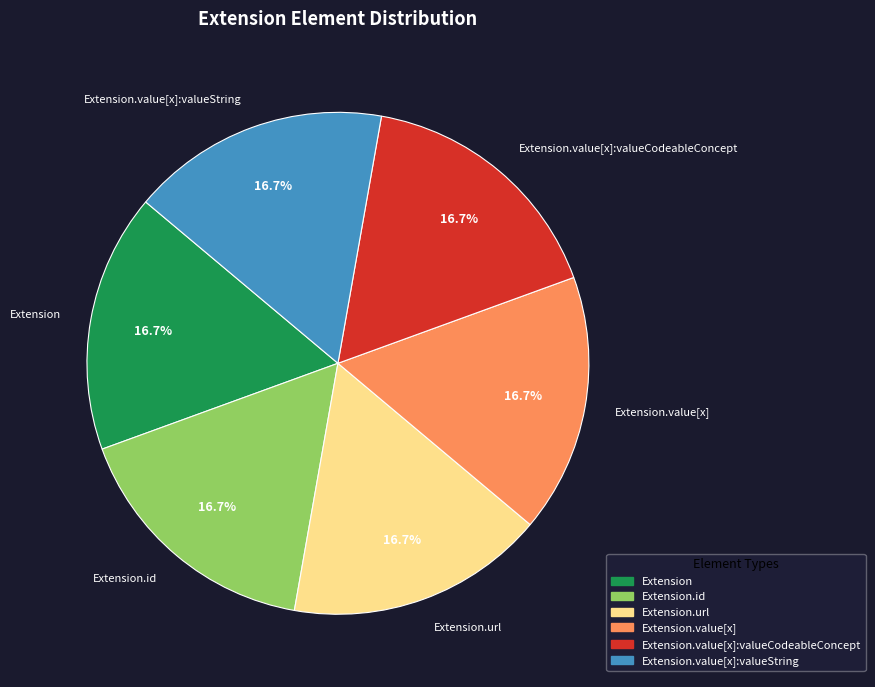

Is Extension the majority of the pie?

No